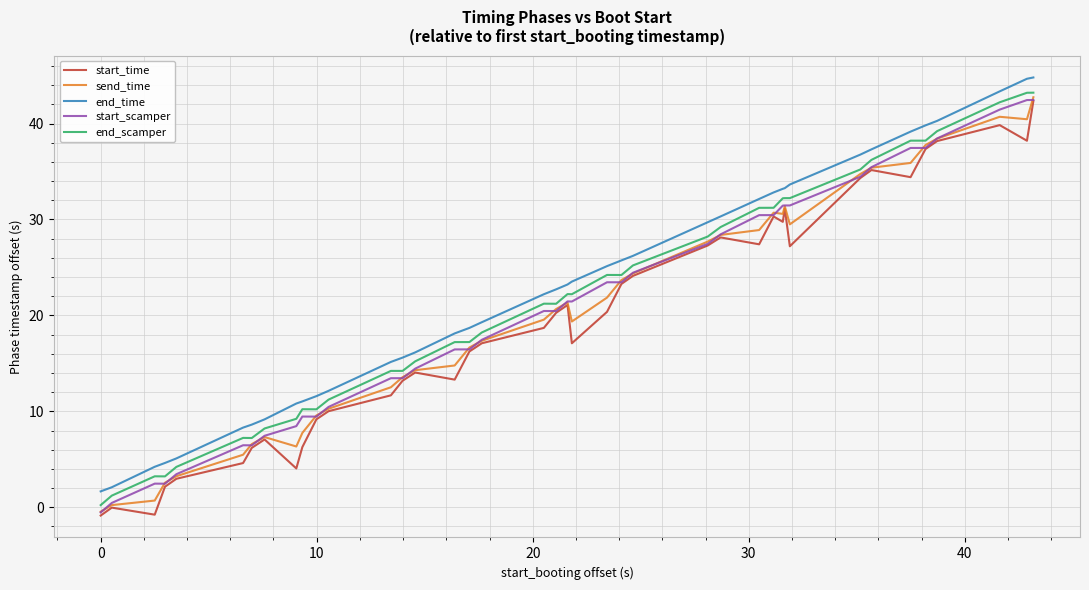

What is the minimum value for start_time?

-0.9